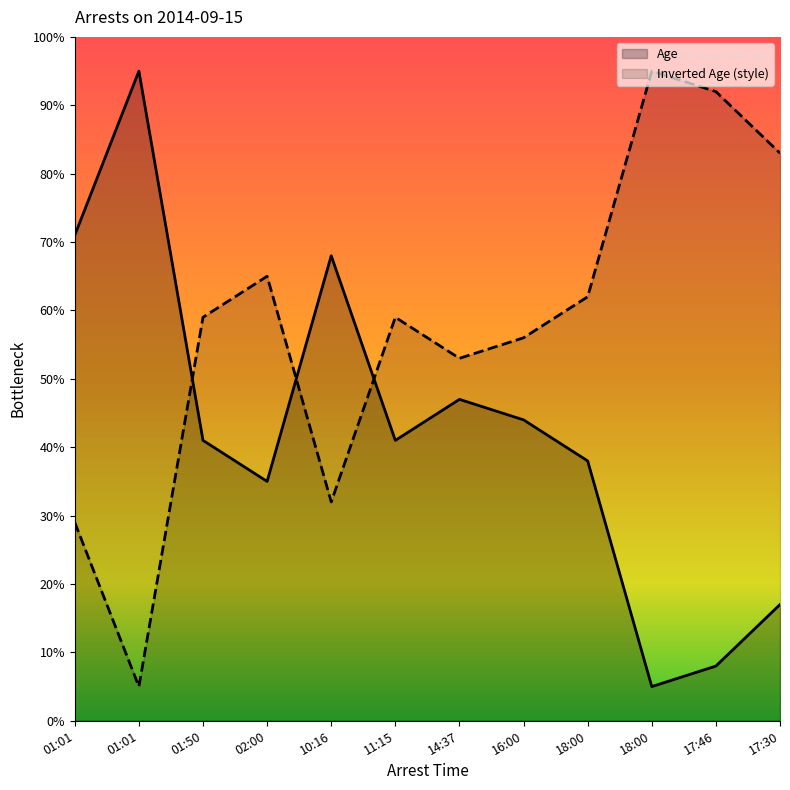

What is the greatest value displayed?

95